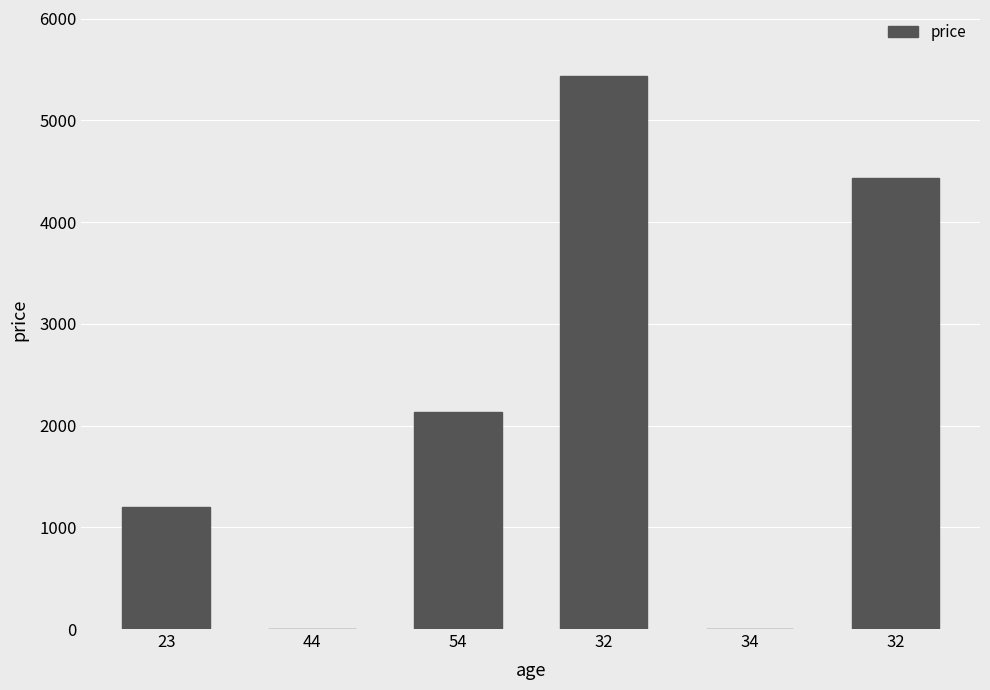

Approximately how many times larger is the value at 32 compared to 32?

1.2